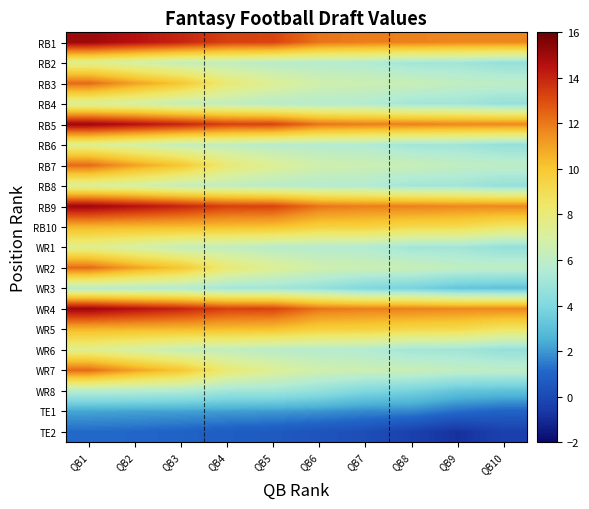

Reading left to right, extract all data points from this chart.

RB1: QB1=15.1	QB2=14.5	QB3=14.0	QB4=13.3	QB5=13.2	QB6=12.1	QB7=11.9	QB8=11.8	QB9=11.7	QB10=11.7
RB2: QB1=7.4	QB2=6.9	QB3=6.2	QB4=6.1	QB5=5.8	QB6=5.7	QB7=5.6	QB8=5.1	QB9=5.1	QB10=4.6
RB3: QB1=12.3	QB2=11.0	QB3=10.0	QB4=8.1	QB5=7.3	QB6=6.7	QB7=6.5	QB8=6.4	QB9=6.1	QB10=6.0
RB4: QB1=7.1	QB2=6.9	QB3=6.2	QB4=6.1	QB5=5.8	QB6=5.7	QB7=5.6	QB8=5.1	QB9=5.1	QB10=4.6
RB5: QB1=15.1	QB2=14.5	QB3=14.0	QB4=13.3	QB5=13.2	QB6=12.1	QB7=11.9	QB8=11.8	QB9=11.7	QB10=11.7
RB6: QB1=7.4	QB2=6.9	QB3=6.2	QB4=6.1	QB5=5.8	QB6=5.7	QB7=5.6	QB8=5.1	QB9=5.1	QB10=4.6
RB7: QB1=12.3	QB2=11.0	QB3=10.0	QB4=8.1	QB5=7.3	QB6=6.7	QB7=6.5	QB8=6.4	QB9=6.1	QB10=6.0
RB8: QB1=7.1	QB2=6.9	QB3=6.2	QB4=6.1	QB5=5.8	QB6=5.7	QB7=5.6	QB8=5.1	QB9=5.1	QB10=4.6
RB9: QB1=15.1	QB2=14.5	QB3=14.0	QB4=13.3	QB5=13.2	QB6=12.1	QB7=11.9	QB8=11.8	QB9=11.7	QB10=11.7
RB10: QB1=10.5	QB2=10.4	QB3=10.4	QB4=10.3	QB5=10.2	QB6=9.6	QB7=9.6	QB8=9.2	QB9=9.1	QB10=8.5
WR1: QB1=7.4	QB2=6.9	QB3=6.2	QB4=6.1	QB5=5.8	QB6=5.7	QB7=5.6	QB8=5.1	QB9=5.1	QB10=4.6
WR2: QB1=12.3	QB2=11.0	QB3=10.0	QB4=8.1	QB5=7.3	QB6=6.7	QB7=6.5	QB8=6.4	QB9=6.1	QB10=6.0
WR3: QB1=5.8	QB2=5.7	QB3=5.6	QB4=5.1	QB5=5.1	QB6=4.6	QB7=4.0	QB8=3.8	QB9=3.2	QB10=3.1
WR4: QB1=15.1	QB2=14.5	QB3=14.0	QB4=13.3	QB5=13.2	QB6=12.1	QB7=11.9	QB8=11.8	QB9=11.7	QB10=11.7
WR5: QB1=10.5	QB2=10.4	QB3=10.4	QB4=10.3	QB5=10.2	QB6=9.6	QB7=9.6	QB8=9.2	QB9=9.1	QB10=8.5
WR6: QB1=7.4	QB2=6.9	QB3=6.2	QB4=6.1	QB5=5.8	QB6=5.7	QB7=5.6	QB8=5.1	QB9=5.1	QB10=4.6
WR7: QB1=12.3	QB2=11.0	QB3=10.0	QB4=8.1	QB5=7.3	QB6=6.7	QB7=6.5	QB8=6.4	QB9=6.1	QB10=6.0
WR8: QB1=5.8	QB2=5.7	QB3=5.6	QB4=5.1	QB5=5.1	QB6=4.6	QB7=4.0	QB8=3.8	QB9=3.2	QB10=3.1
TE1: QB1=2.3	QB2=2.2	QB3=2.2	QB4=2.1	QB5=2.1	QB6=1.9	QB7=1.8	QB8=1.7	QB9=1.2	QB10=1.0
TE2: QB1=1.1	QB2=1.1	QB3=1.0	QB4=0.8	QB5=0.6	QB6=0.4	QB7=0.2	QB8=-0.3	QB9=-0.8	QB10=-0.3